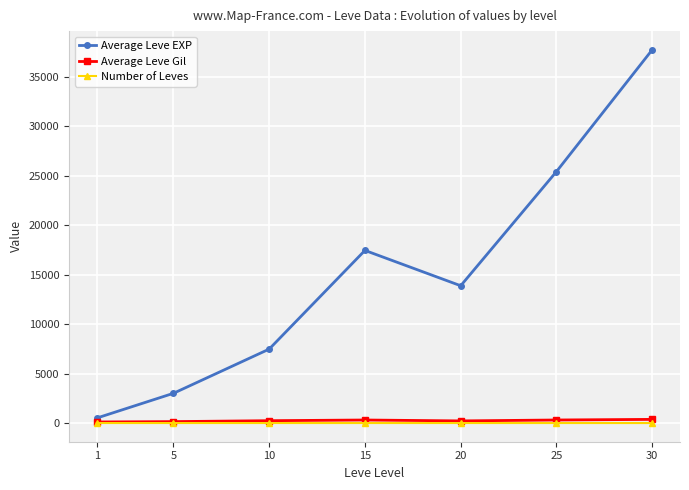

What value does the Average Leve Gil series have at 25?

312.7